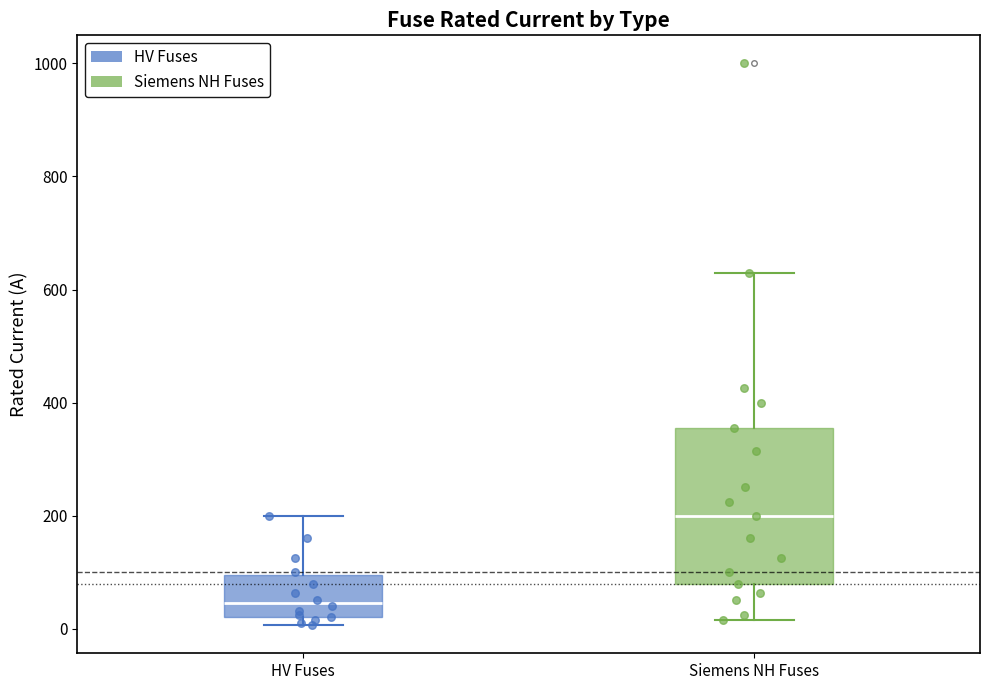

Reading left to right, transcribe this box plot: for each box, give where its median line is, the range the box spans, and where its two whiskers end, as read against the y-axis. The values are not printed on the chart, so give them approximately, as read against the axis.

HV Fuses: median 40, box 20 to 100, whiskers 0 to 200
Siemens NH Fuses: median 200, box 80 to 360, whiskers 20 to 640